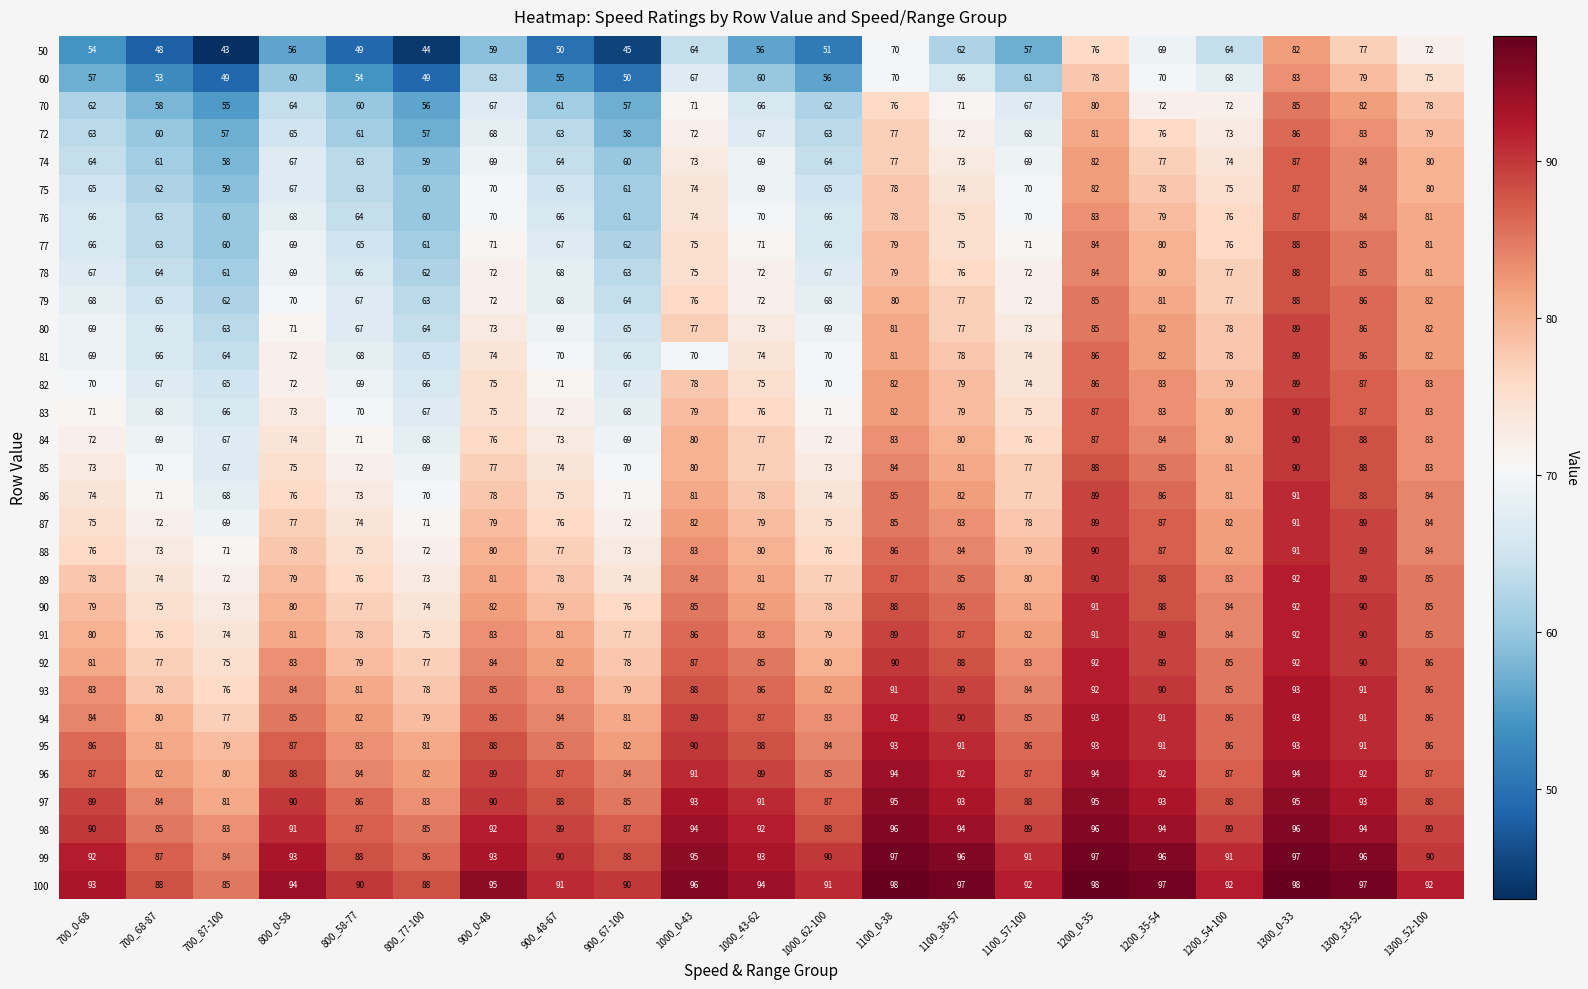

At which category does the chart reach its minimum across all series?

700_87-100